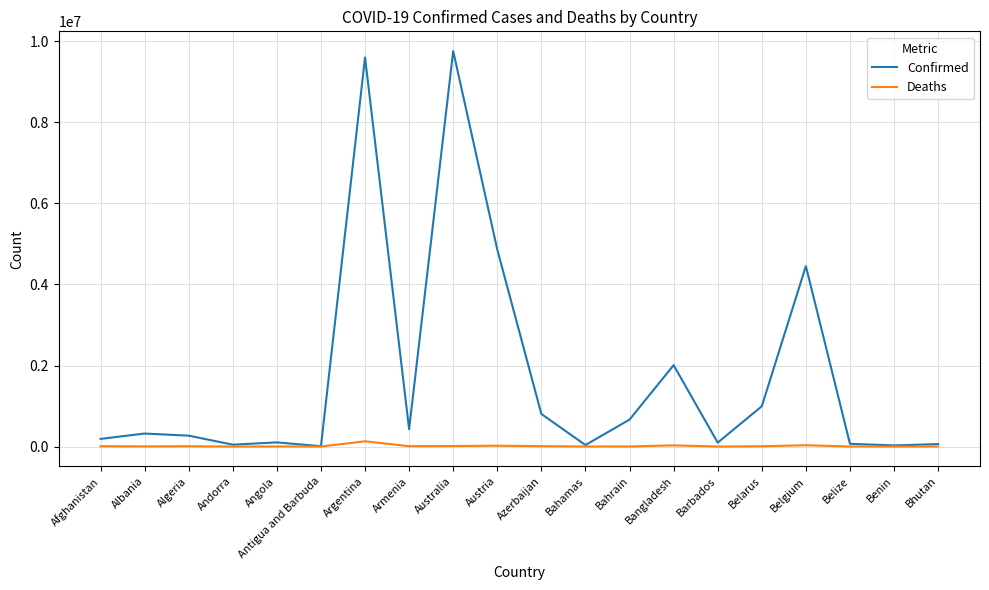

What is the spread (max minus min) of values at Azerbaijan?

794397